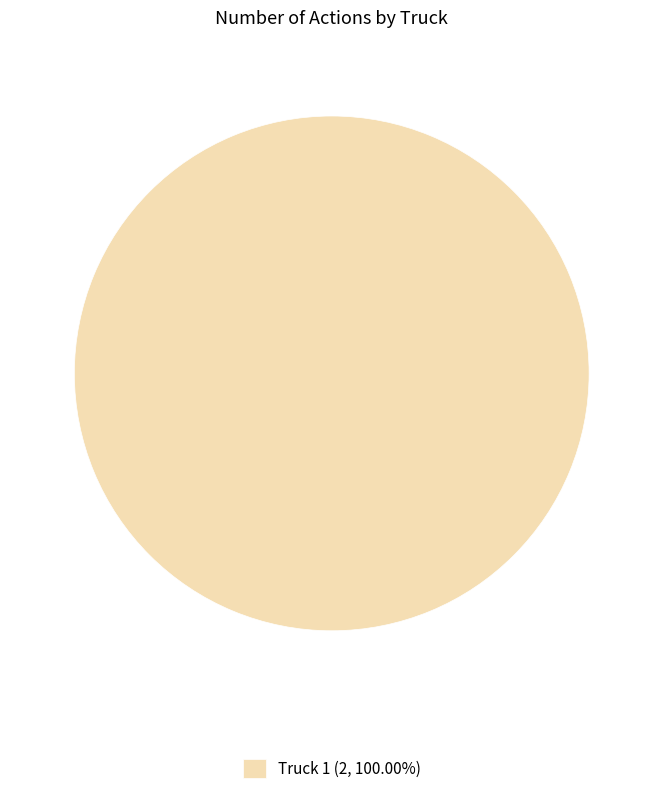

Does Truck 1 (2, 100.00%) represent more than half of the total?

Yes